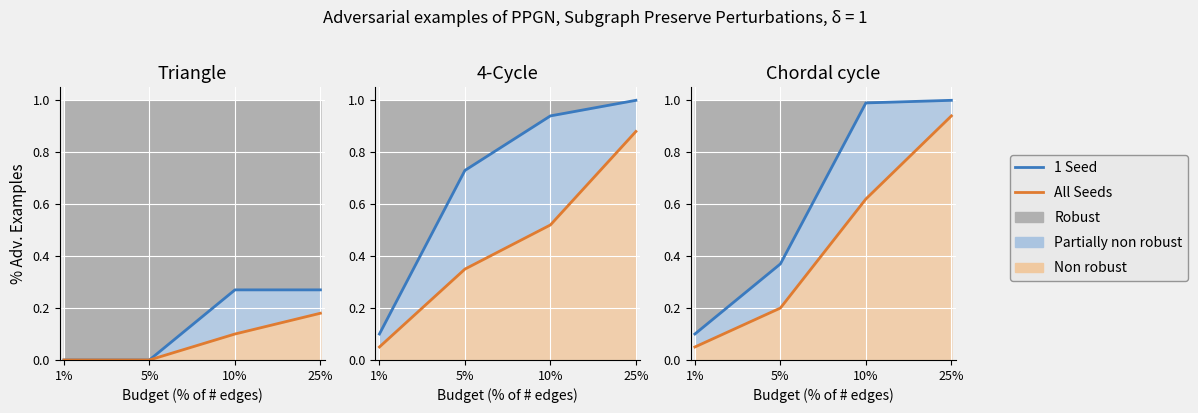

What is the average value of the 1 Seed series?

0.6